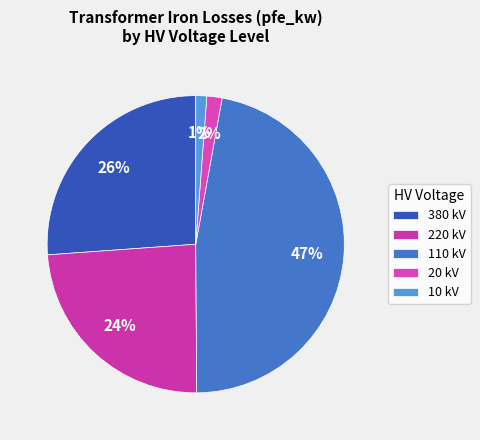

Which has a higher value, 220 kV or 110 kV?

110 kV